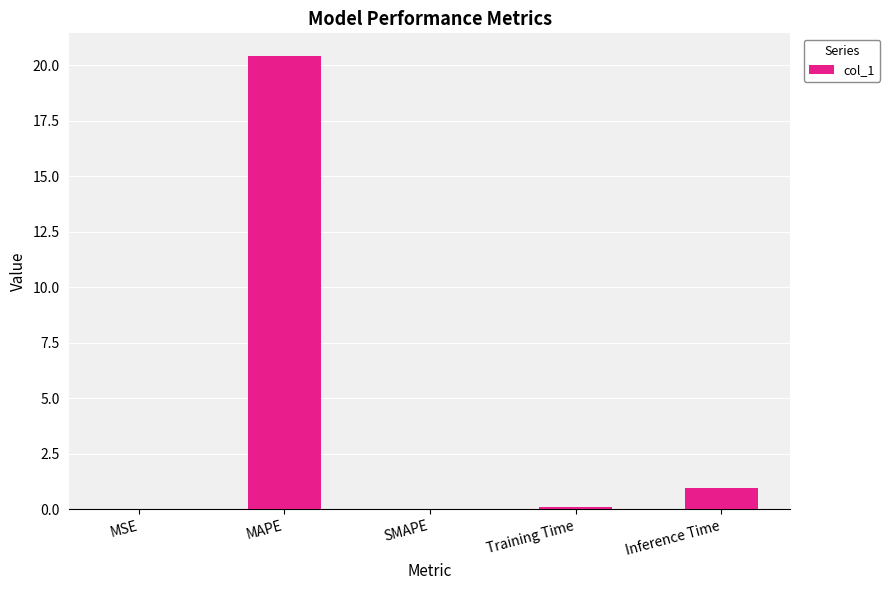

Between MSE and Inference Time, which is larger?

Inference Time